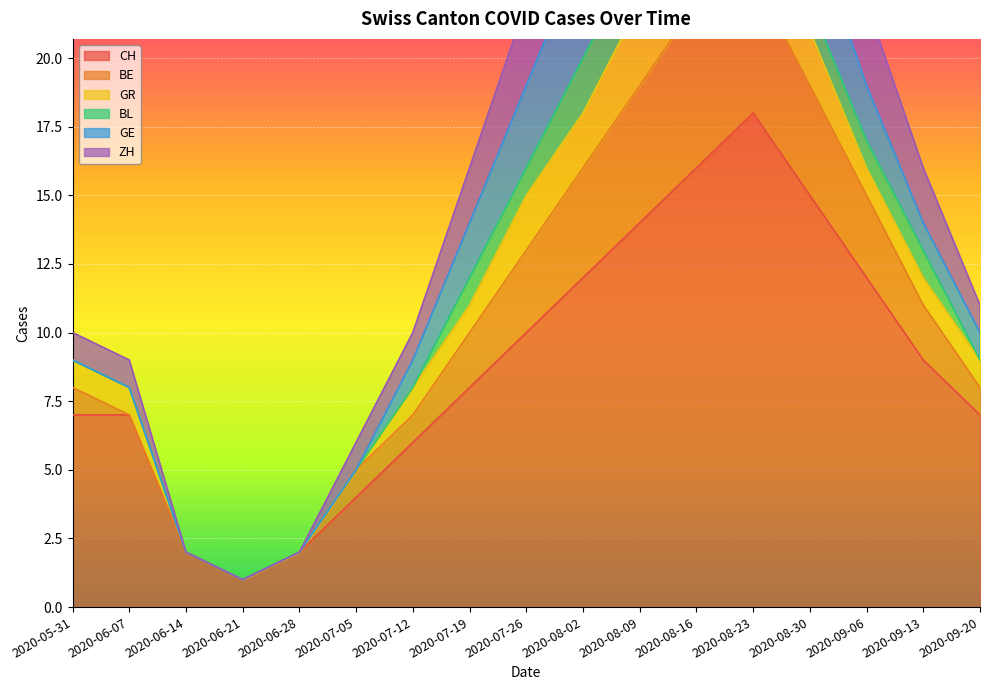

The value of CH at 2020-07-26 is 10. True or false?

True